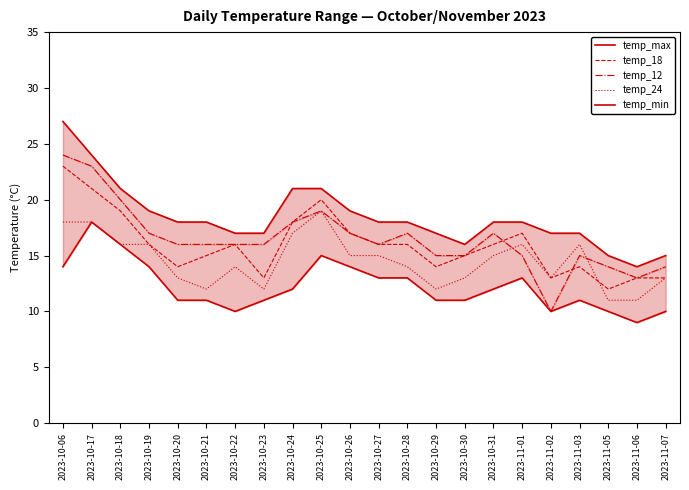

True or false: temp_12 has more than 0 interior local peaks.

True